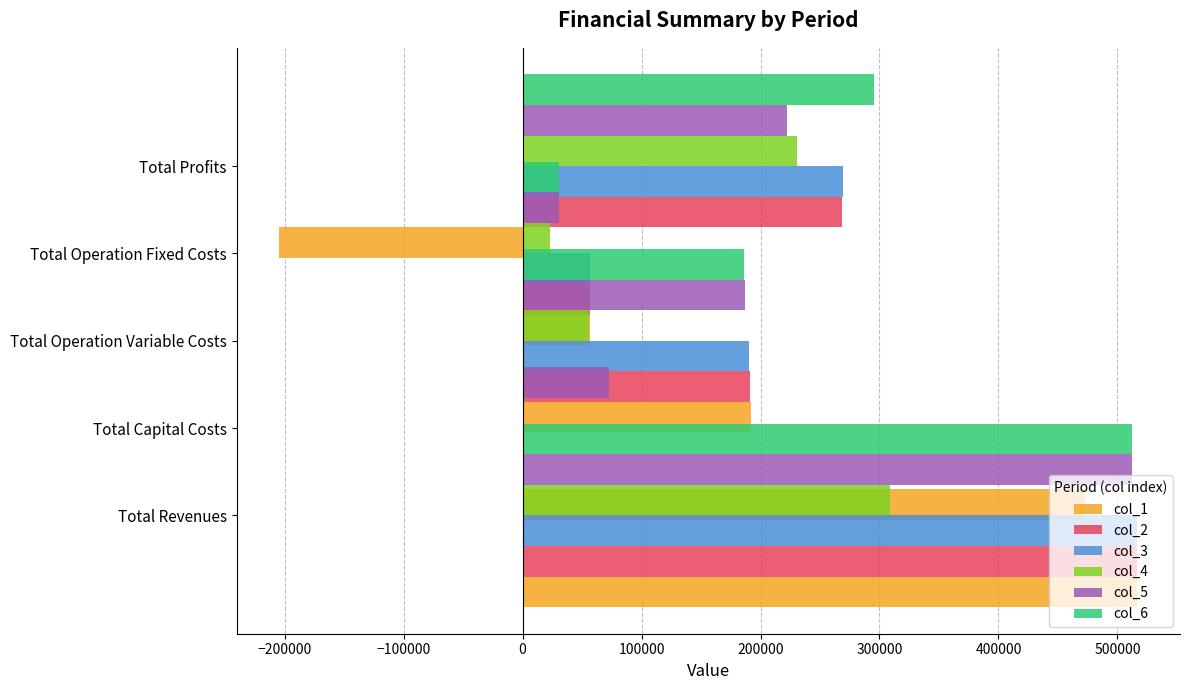

Reading left to right, transcribe all the data shown in this chart.

col_1: 516549.4	472639.0	191795.3	56475.0	-204360.0
col_2: 516549.4	0.0	191250.6	56475.0	268823.8
col_3: 516549.4	0.0	190705.1	56475.0	269369.3
col_4: 309116.2	0.0	55972.3	22847.4	230296.5
col_5: 512493.0	72800.0	187026.4	30497.7	222169.0
col_6: 512493.0	0.0	186489.3	30497.7	295506.1